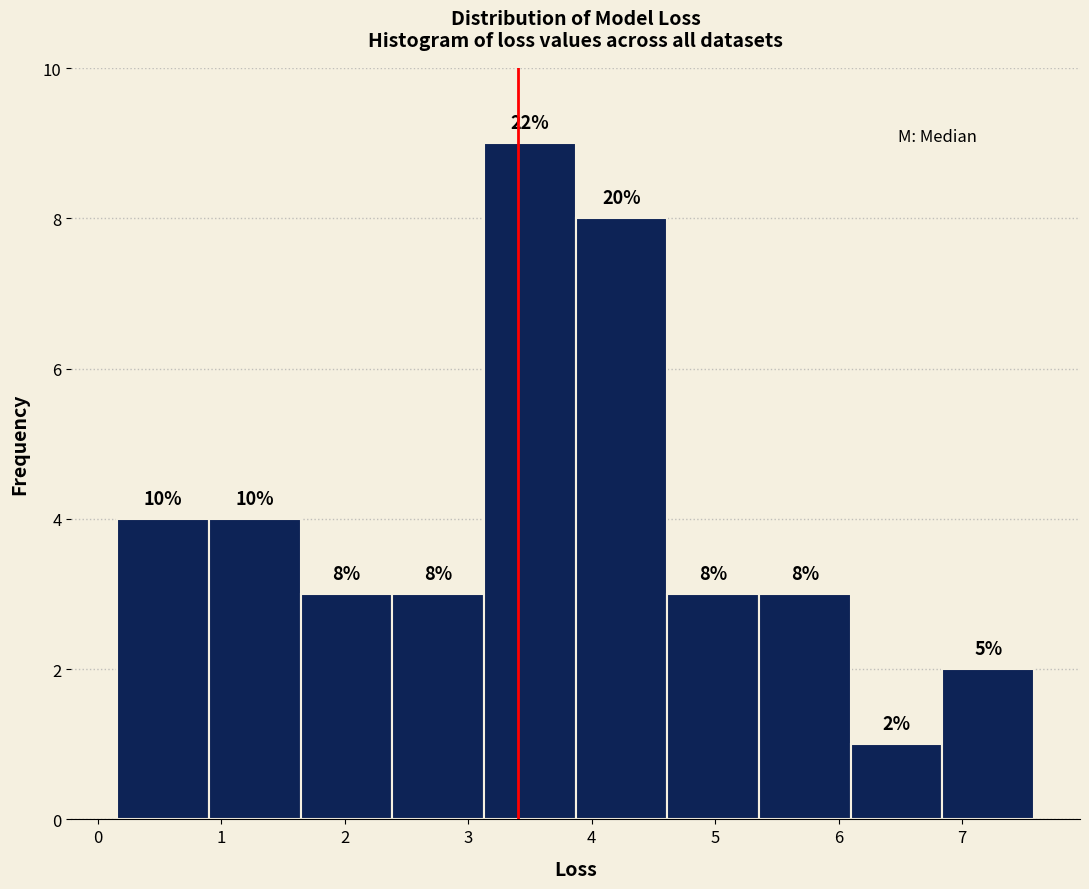

Over which range of the x-axis is the bar tallest?

3.1 to 3.9